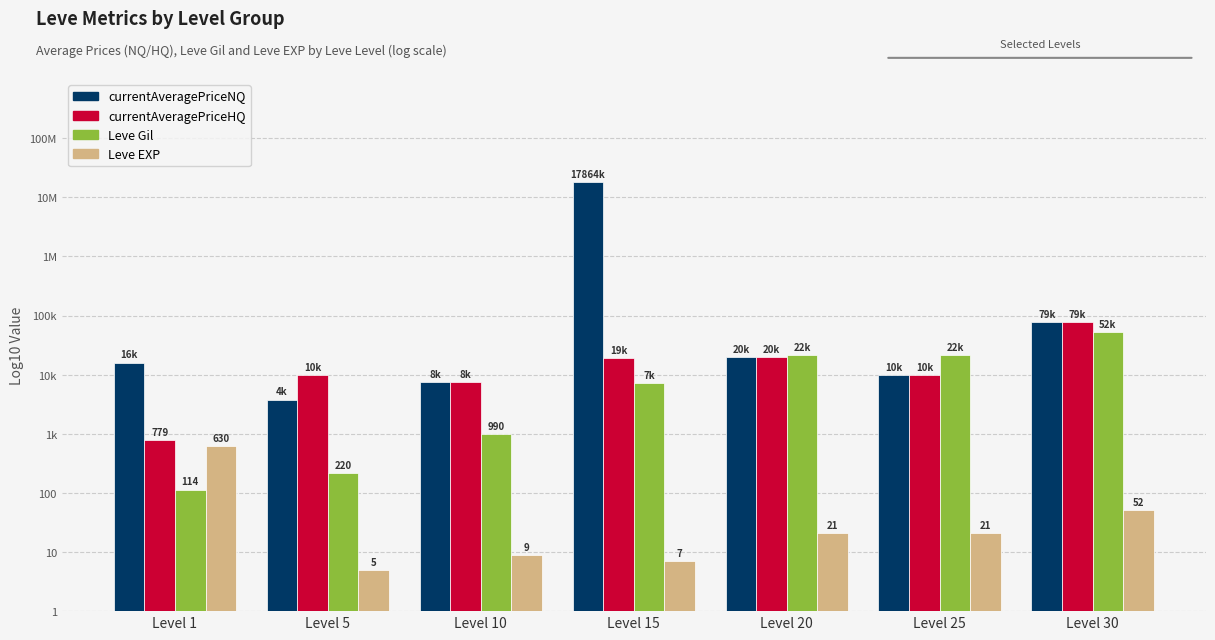

List the series in order of their peak value, highest first.

currentAveragePriceNQ, currentAveragePriceHQ, Leve Gil, Leve EXP